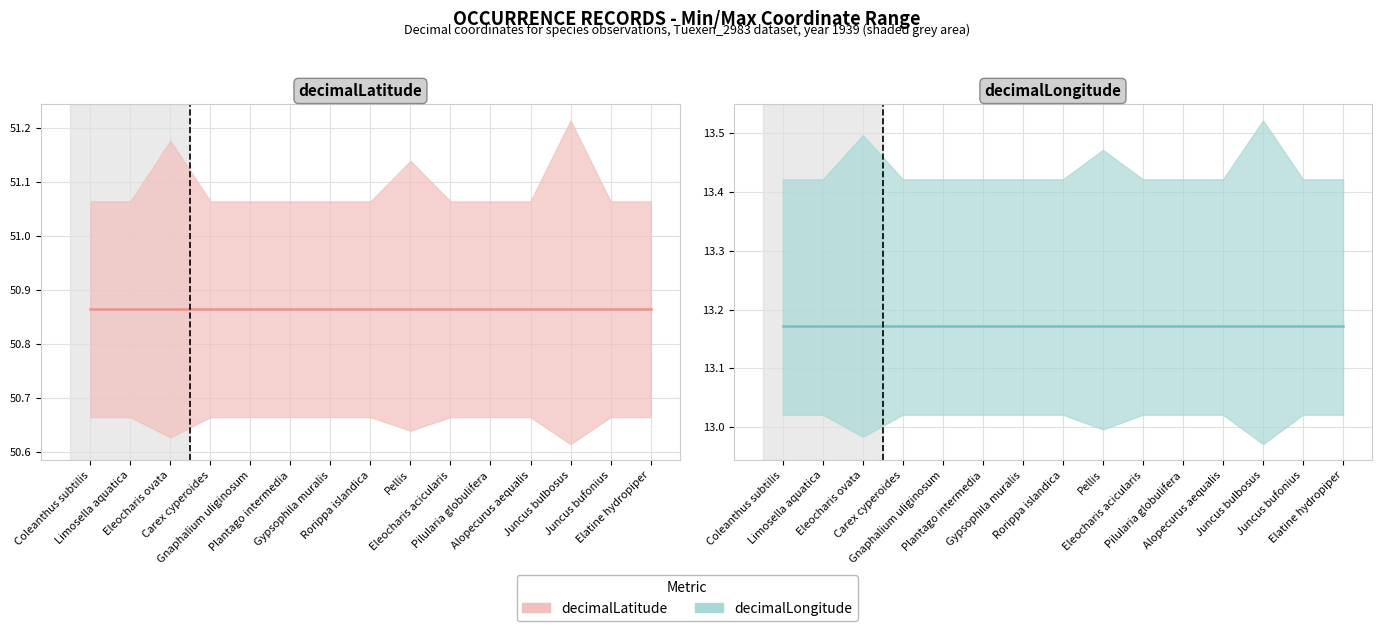

Reading left to right, transcribe all the data shown in this chart.

decimalLatitude: 50.9	50.9	50.9	50.9	50.9	50.9	50.9	50.9	50.9	50.9	50.9	50.9	50.9	50.9	50.9
decimalLongitude: 13.2	13.2	13.2	13.2	13.2	13.2	13.2	13.2	13.2	13.2	13.2	13.2	13.2	13.2	13.2